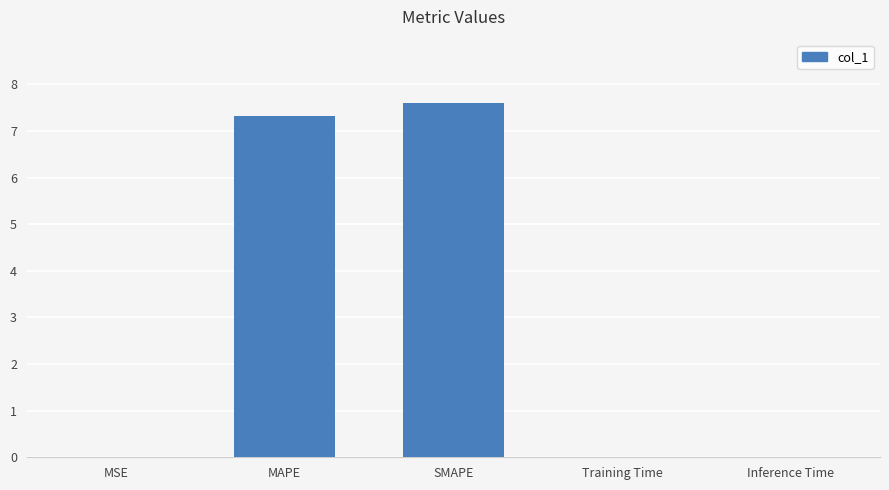

True or false: the data shows 0.0 at Inference Time.

True